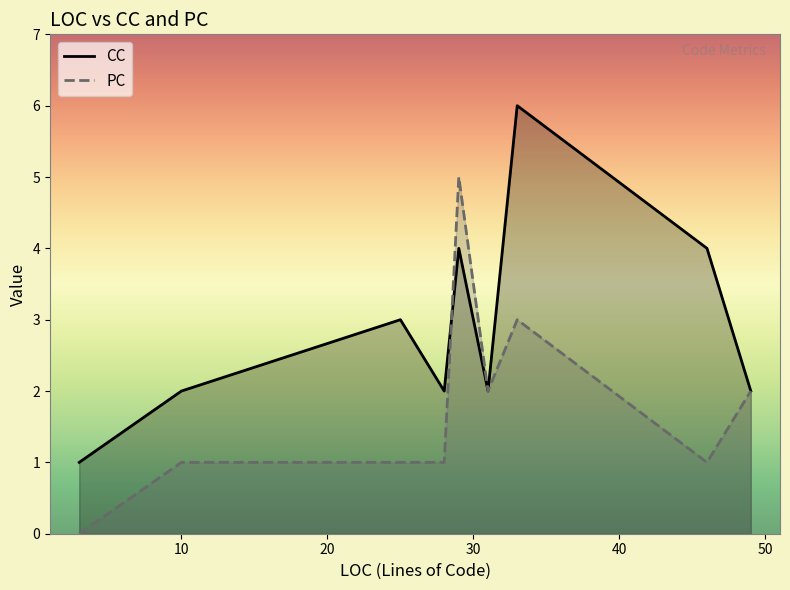

Where is CC nearest to the value 3?

25